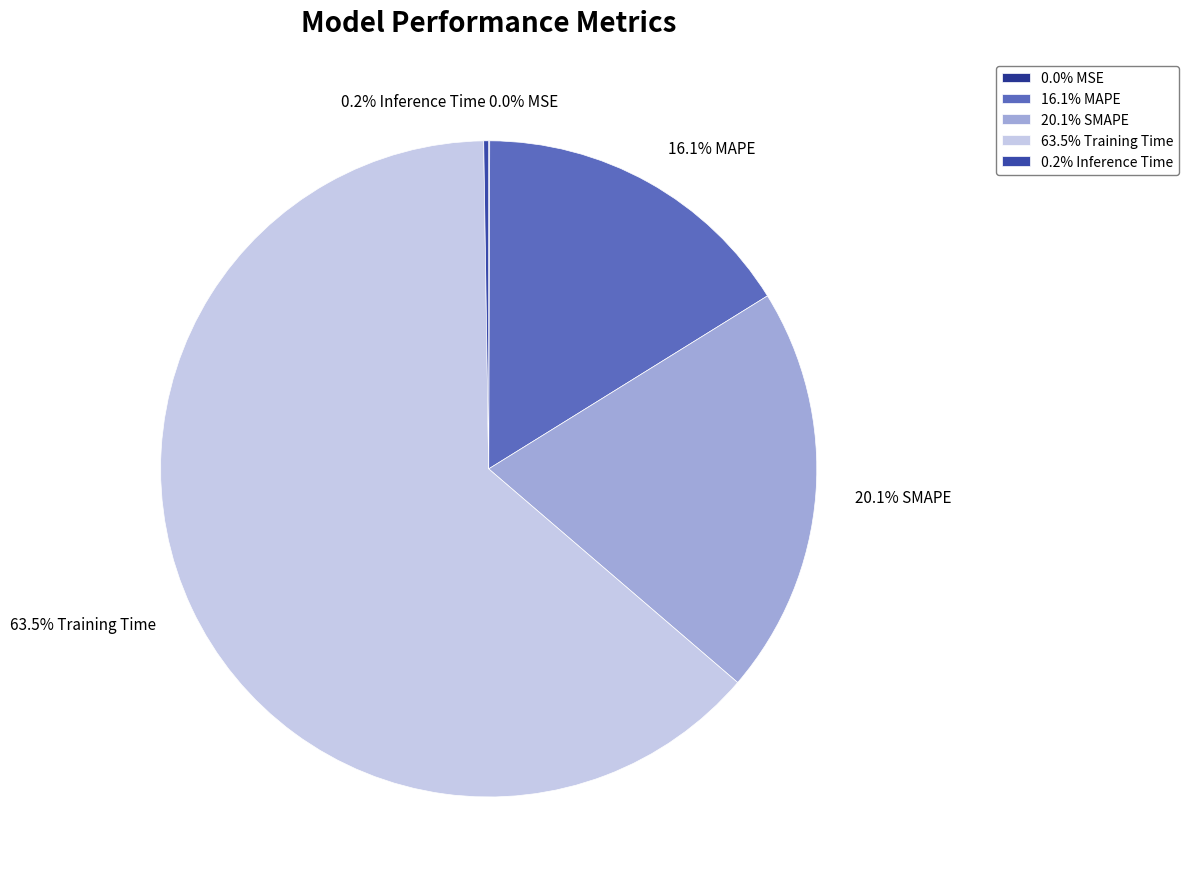

Is there any slice that represents more than half of the pie?

Yes